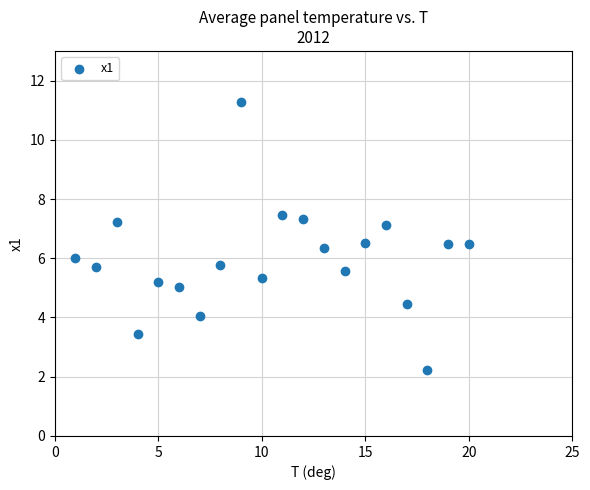

What is the range of X values (max minus min)?

19.0